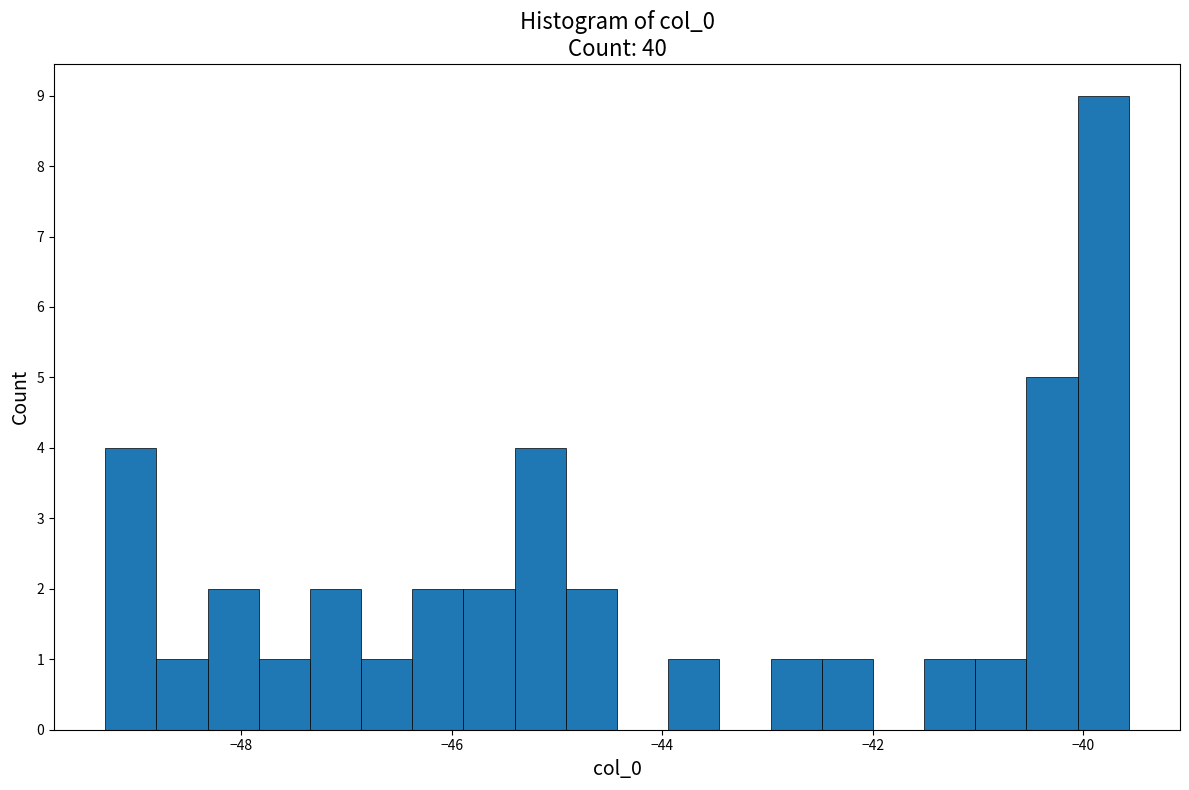

Read against the x-axis, roughly where is the centre of the tallest bar?

-39.8